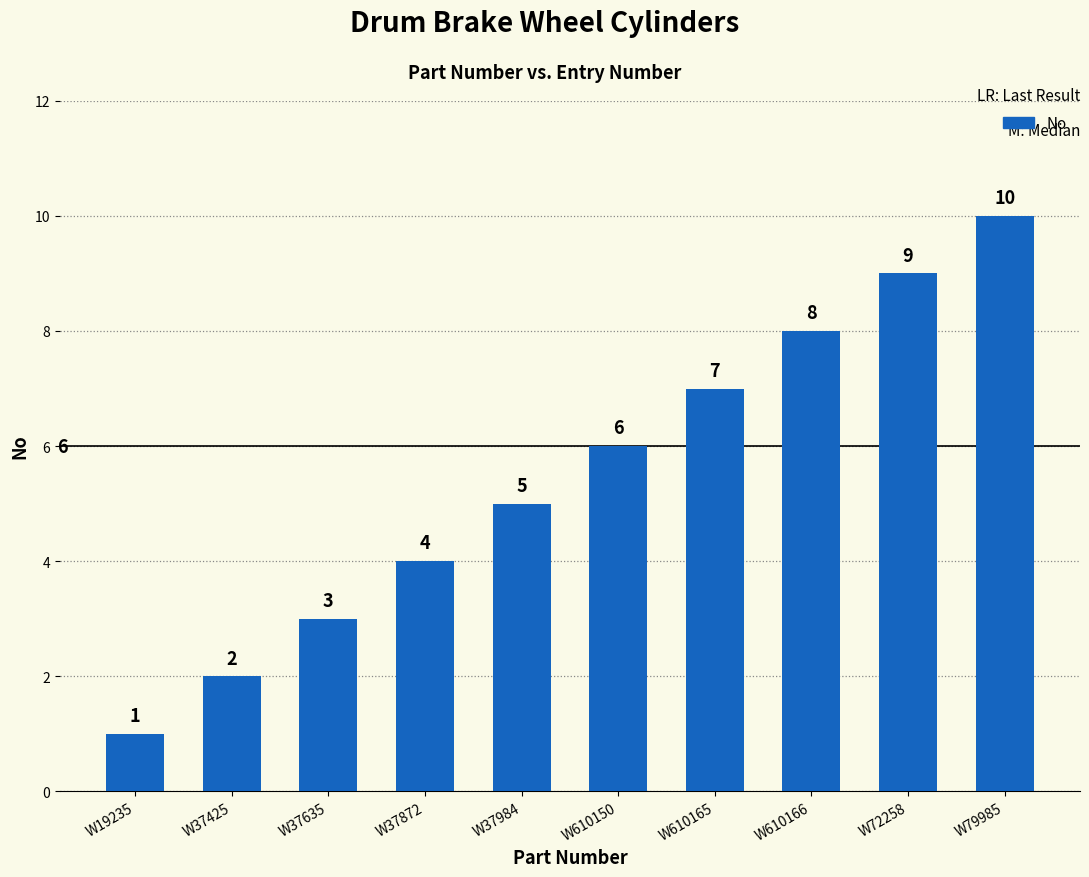

Approximately how many times larger is the value at W37635 compared to W72258?

0.3